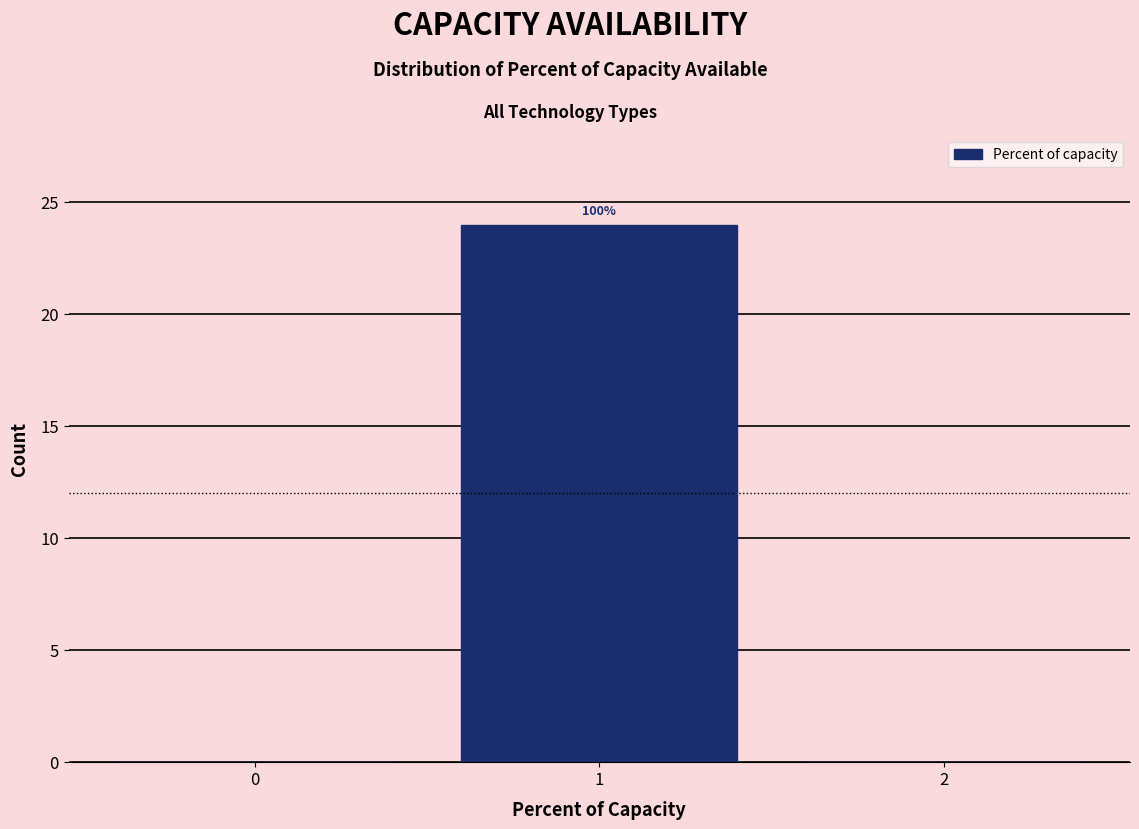

Reading left to right, what are all the values shown in this chart?

0=0	1=24	2=0